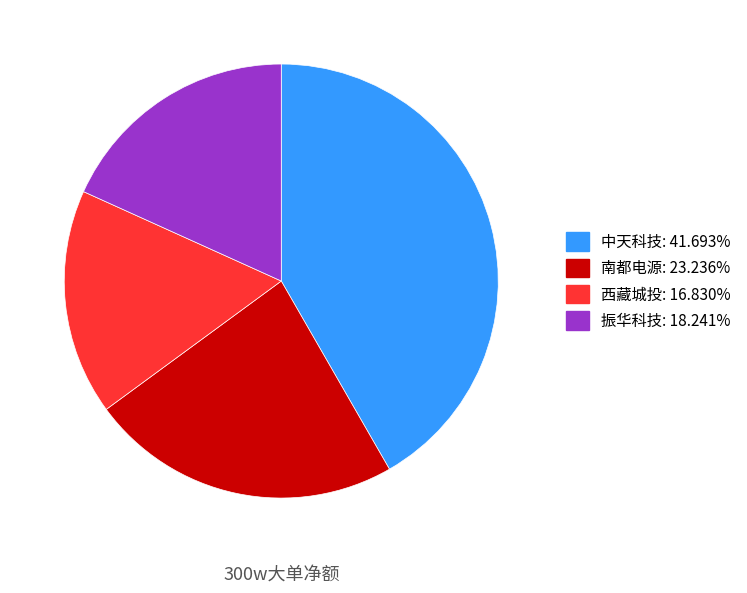

Does any single category account for the majority?

No